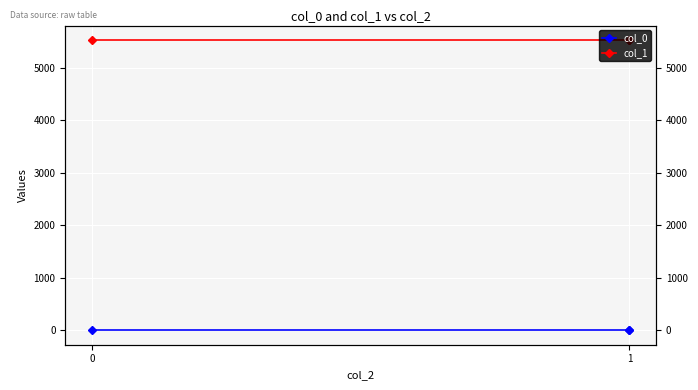

True or false: col_0 and col_1 intersect in this chart.

False